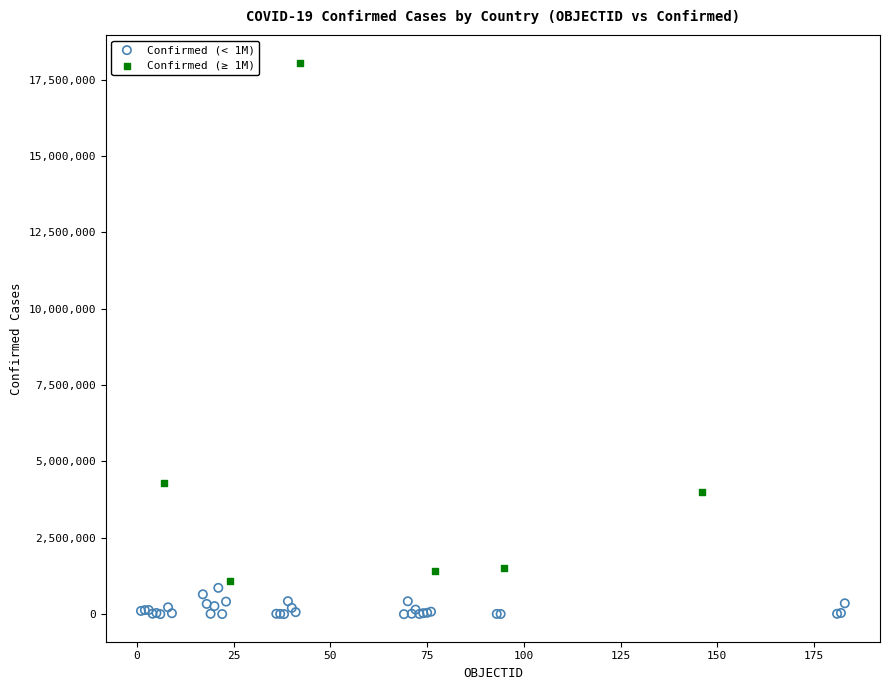

Which series has the widest spread of Y values?

Confirmed (≥ 1M)